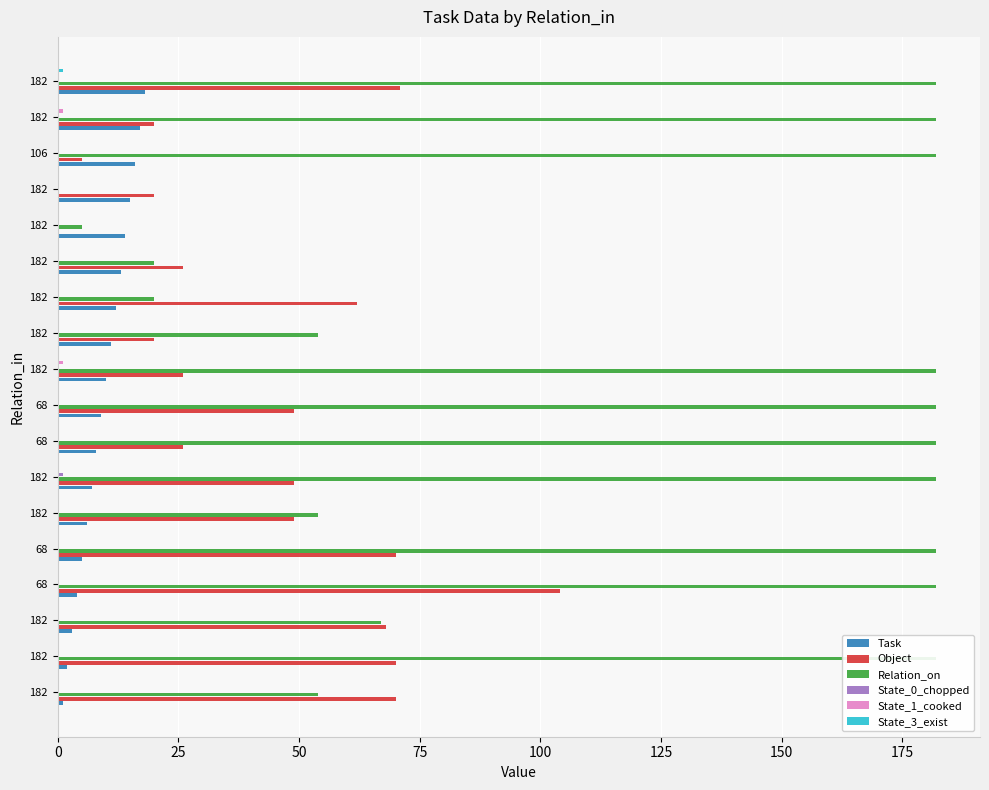

What are all the series names shown in the legend?

Task, Object, Relation_on, State_0_chopped, State_1_cooked, State_3_exist